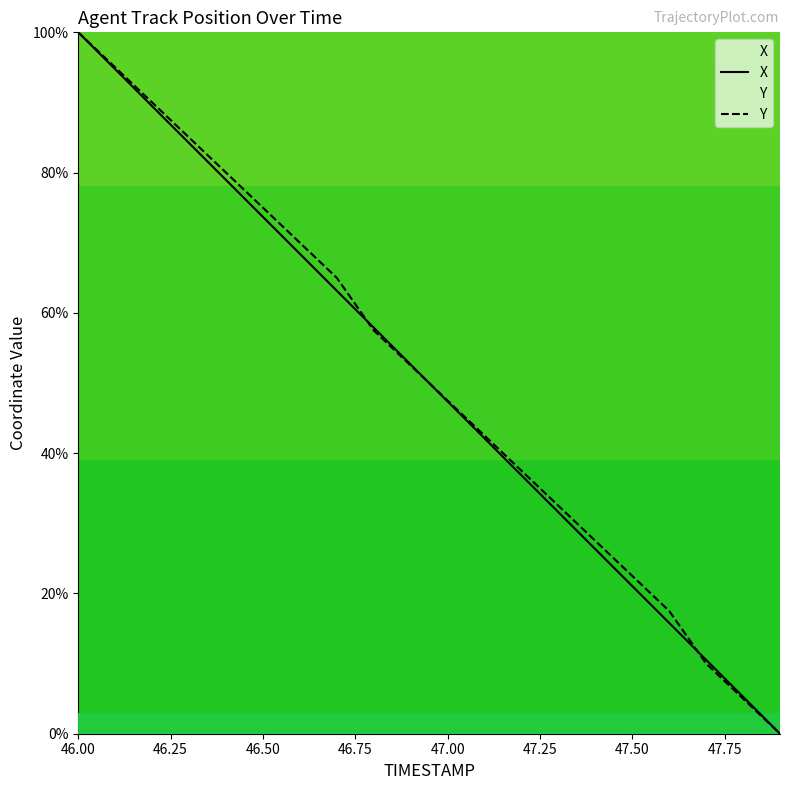

What is the approximate value of X at 47.50?

21.1